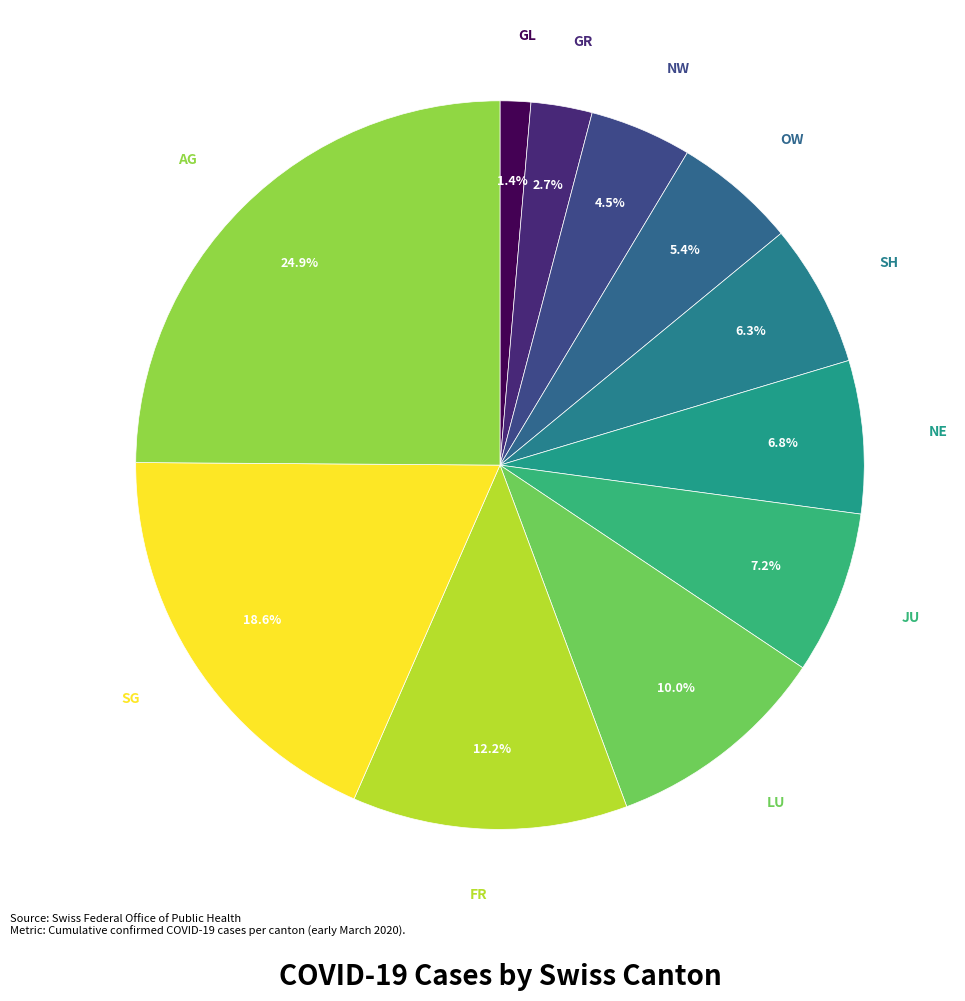

Is there any slice that represents more than half of the pie?

No